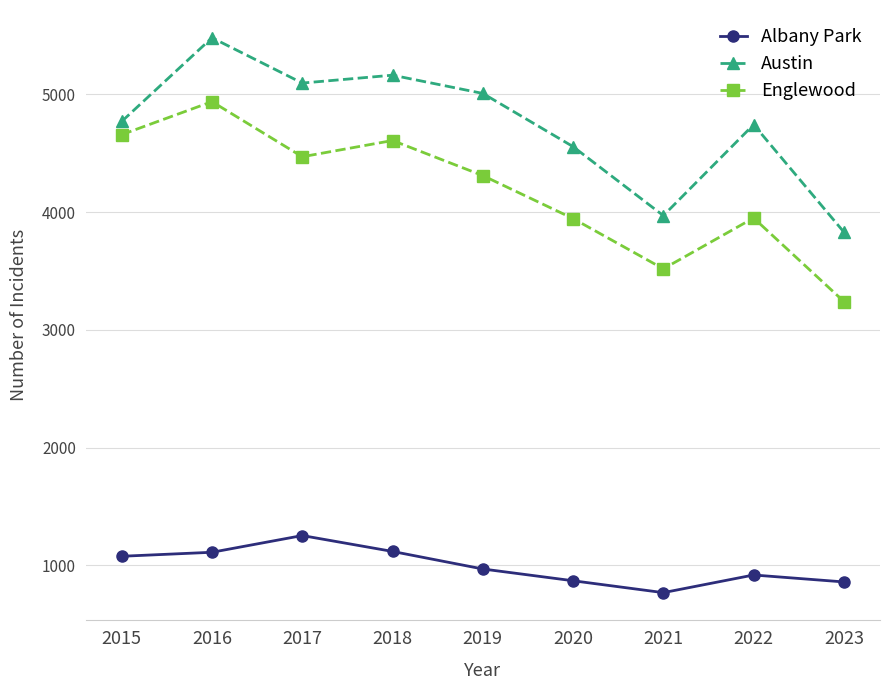

Between 2016 and 2021, which series saw the biggest shift?

Austin